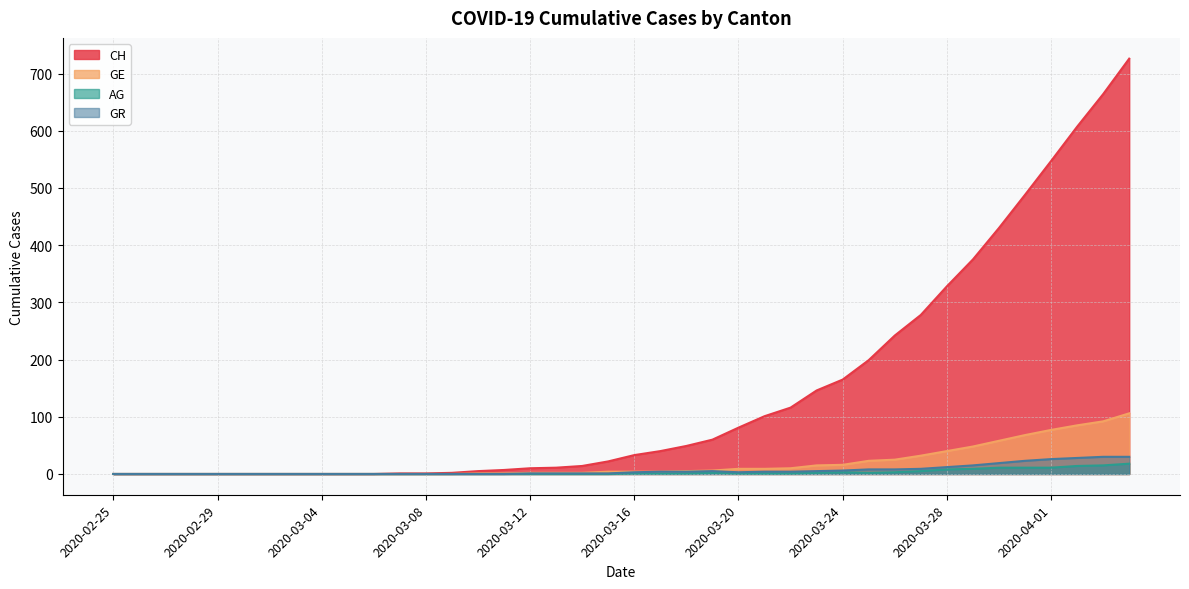

What position from the right is 2020-04-03?

2